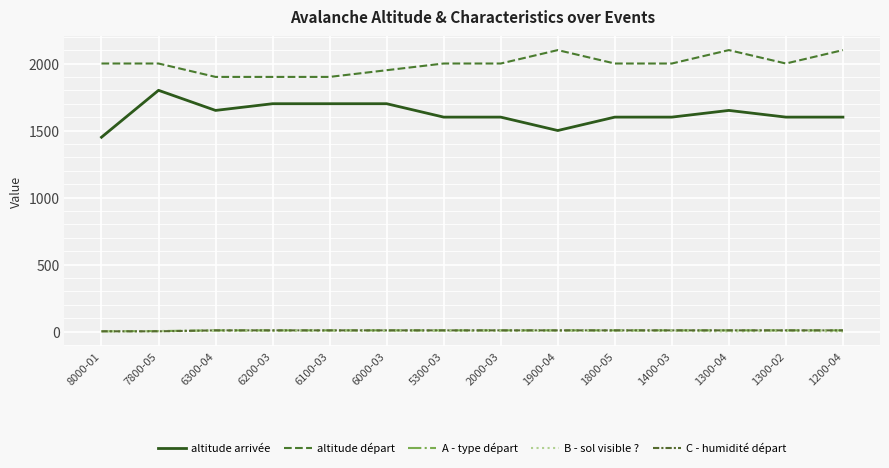

The altitude départ series shows 1258 at 1800-05. True or false?

False